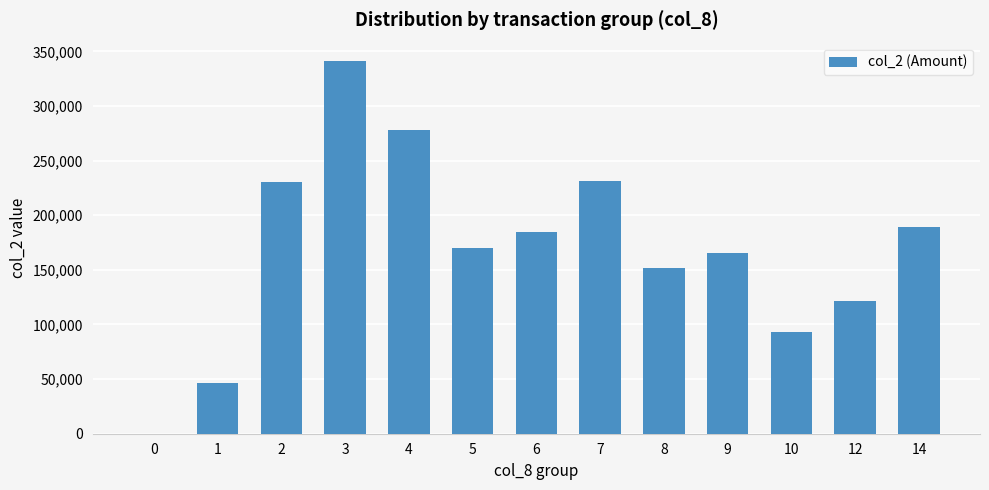

What is the average value?

169448